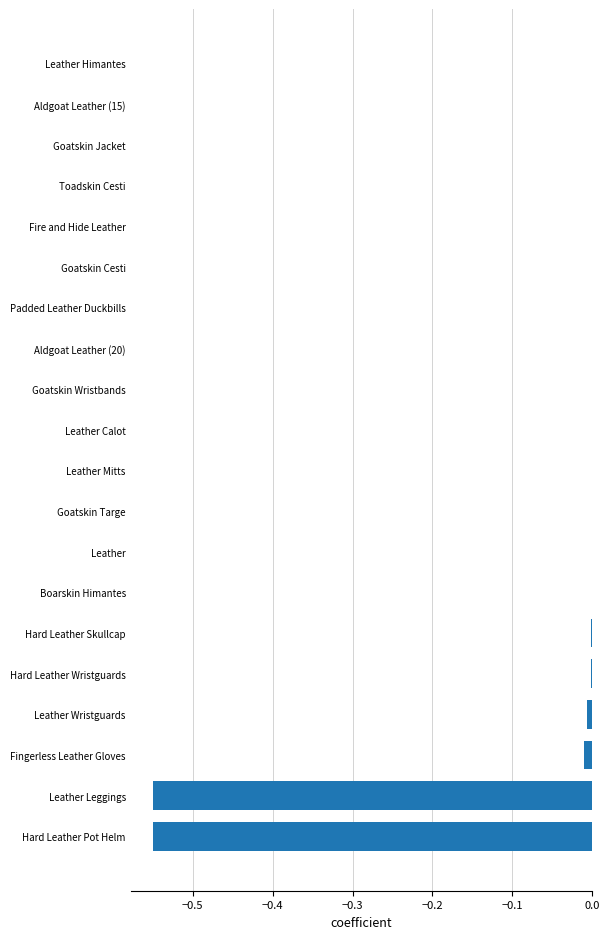

The chart shows a value of -0.0 at Fingerless Leather Gloves. True or false?

True